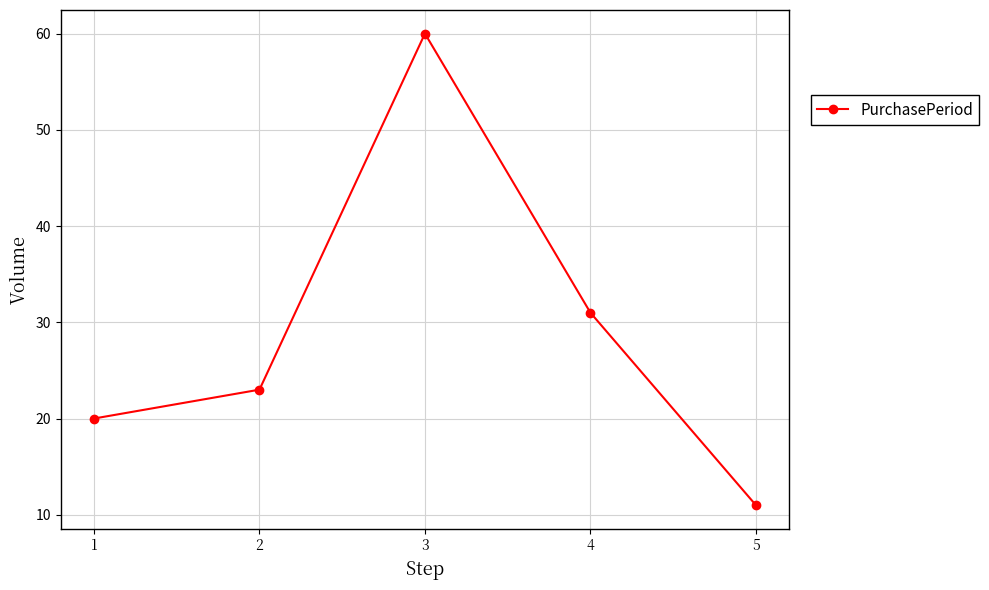

How many categories are shown in the chart?

5